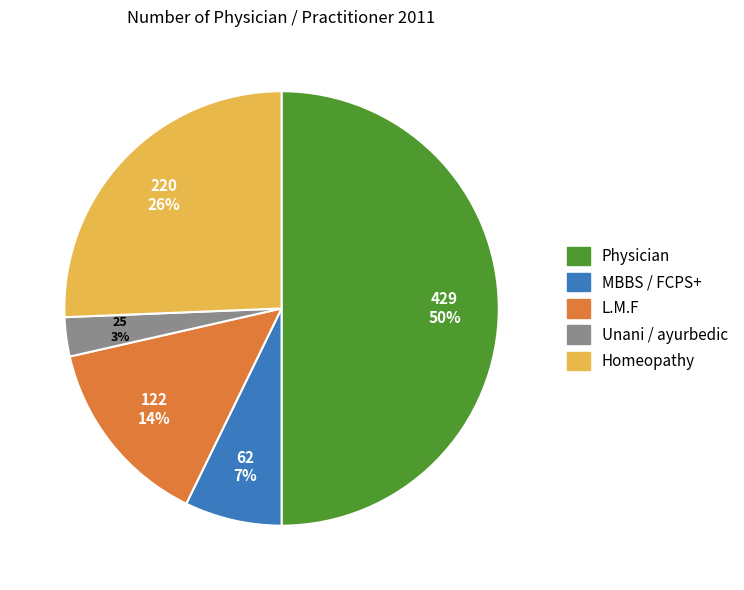

To the nearest percent, what percentage of the pie is Homeopathy?

26%